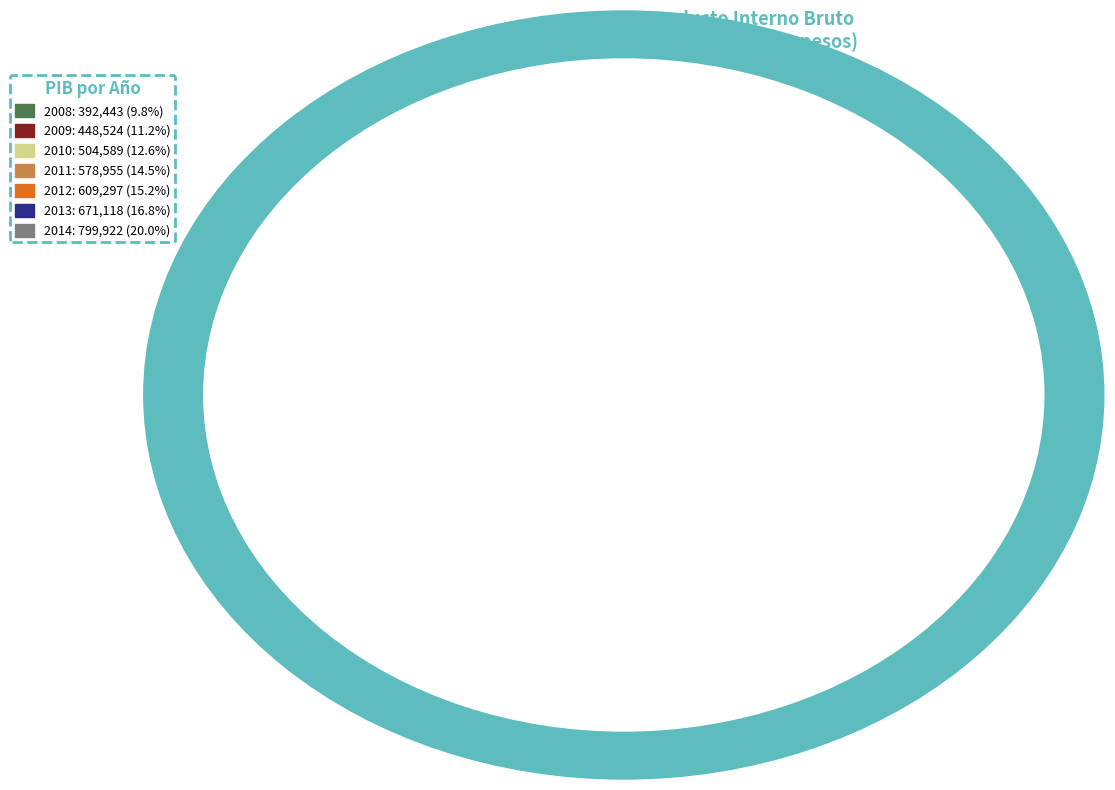

True or false: 2014 accounts for 30% of the total.

False